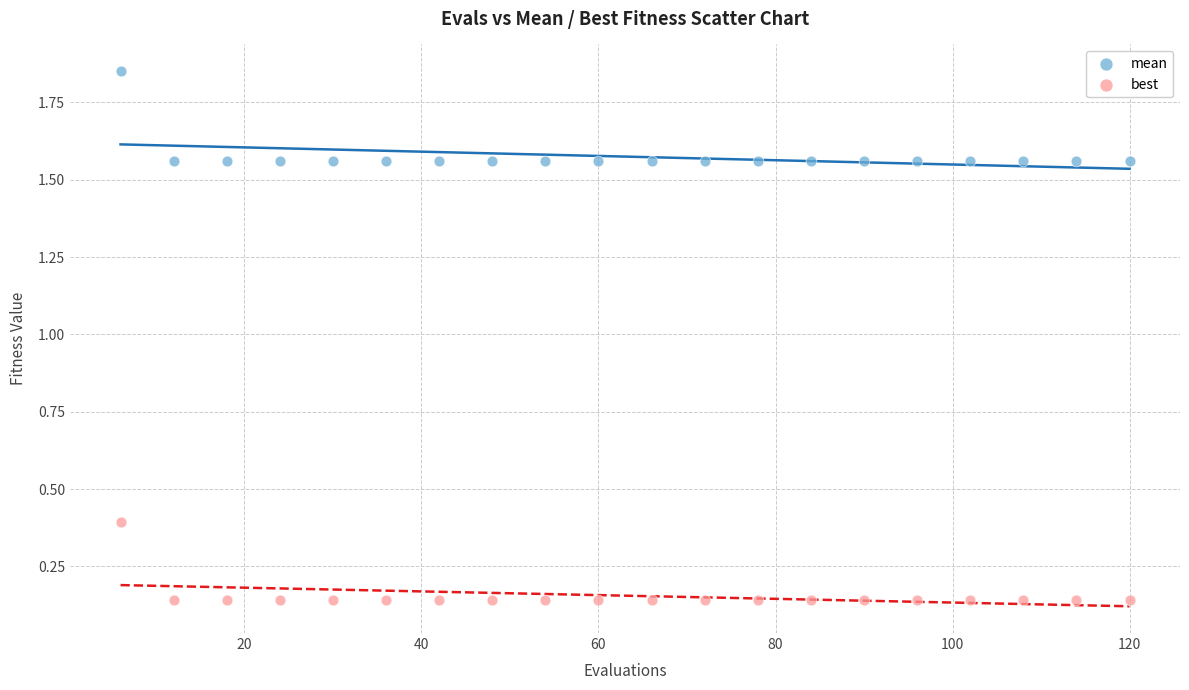

What are all the series names shown in the legend?

mean, best